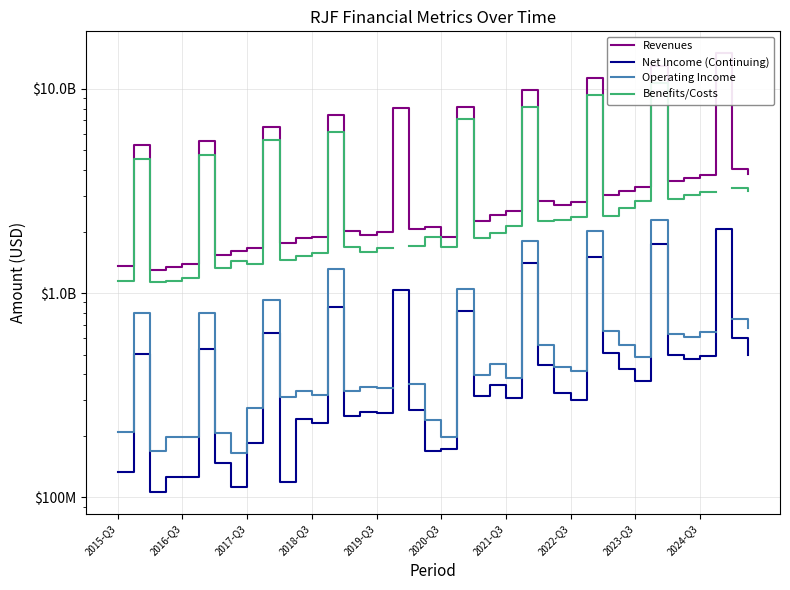

What position from the left is 26?

27